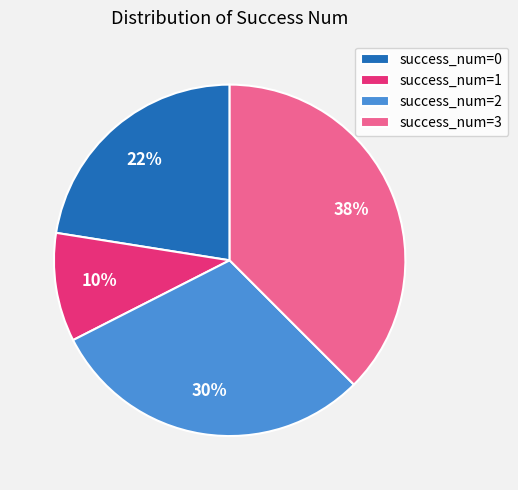

Which slice is the largest?

success_num=3